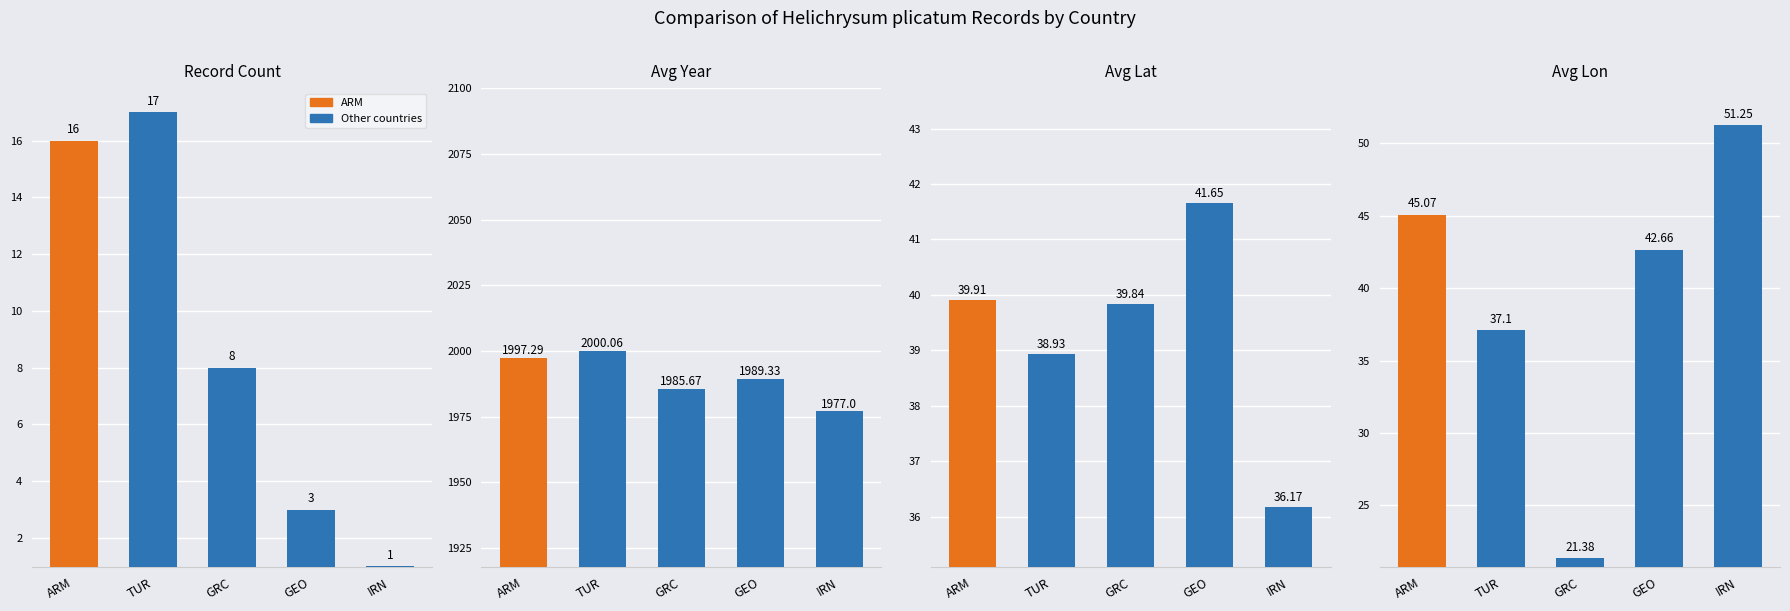

List the labels in order of TUR value, smallest first.

0, 3, 2, 1